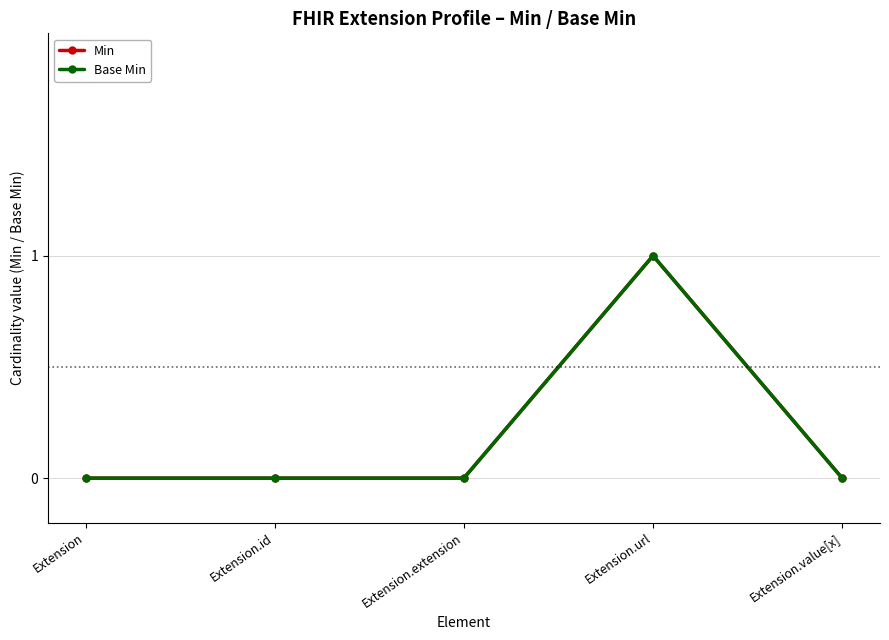

Is this an area chart (filled region under the line)?

No